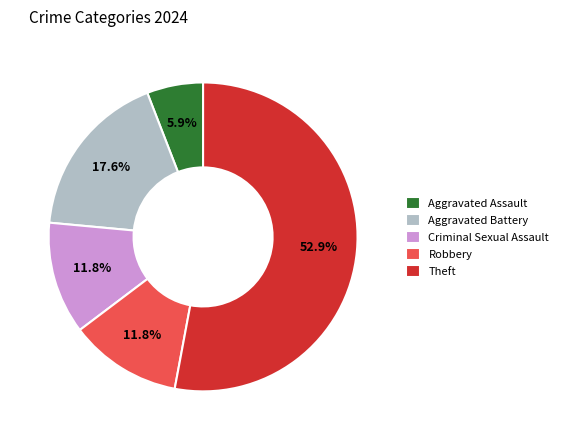

Which category has the smallest portion of the pie?

Aggravated Assault